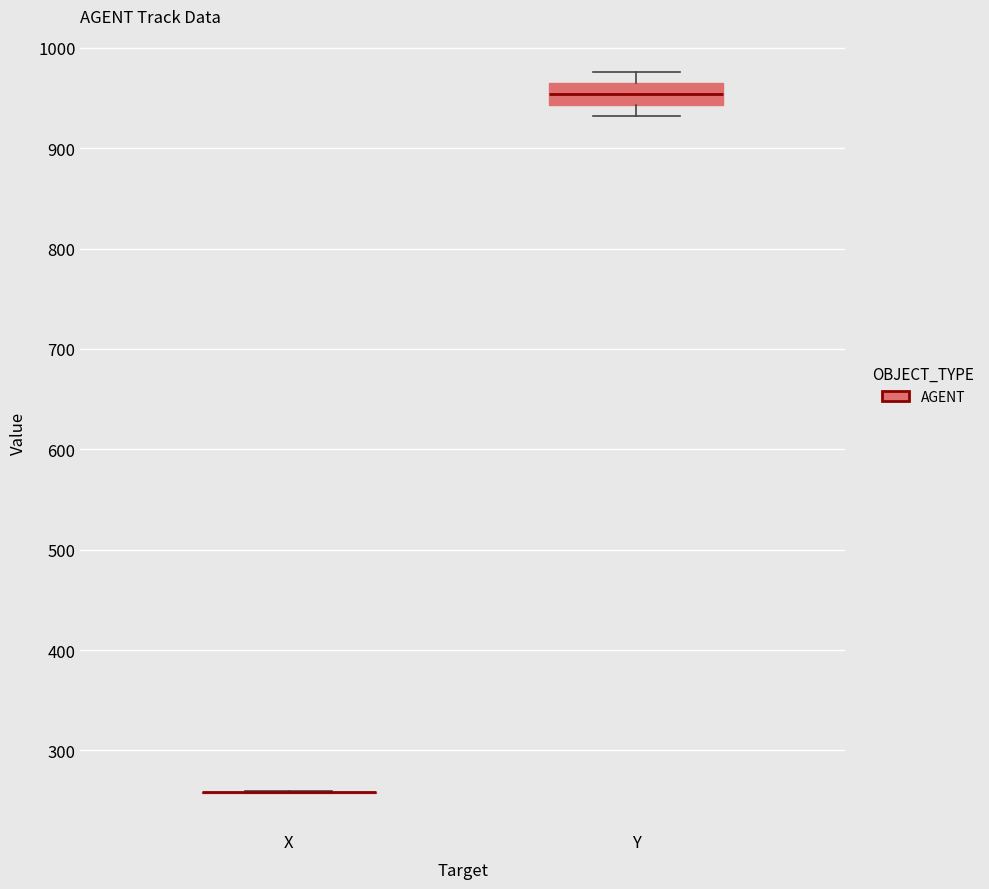

Reading left to right, read every box against the y-axis: the position of its median line, the range the box covers, and the ends of its whiskers. The values are not printed on the chart, so give them approximately, as read against the axis.

X: box collapsed to a line at 260, whiskers 260 to 260
Y: median 950, box 940 to 970, whiskers 930 to 980